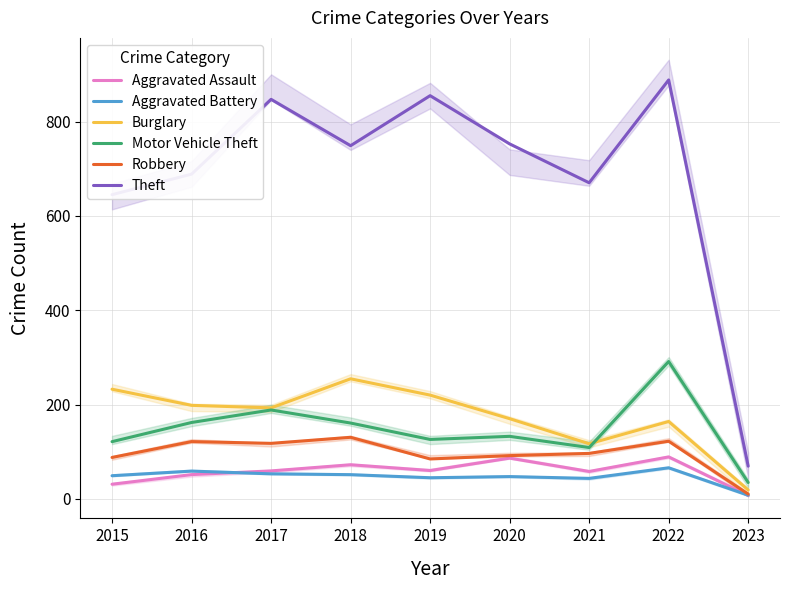

What is the value of the Robbery point at the 8th from the left?

122.4